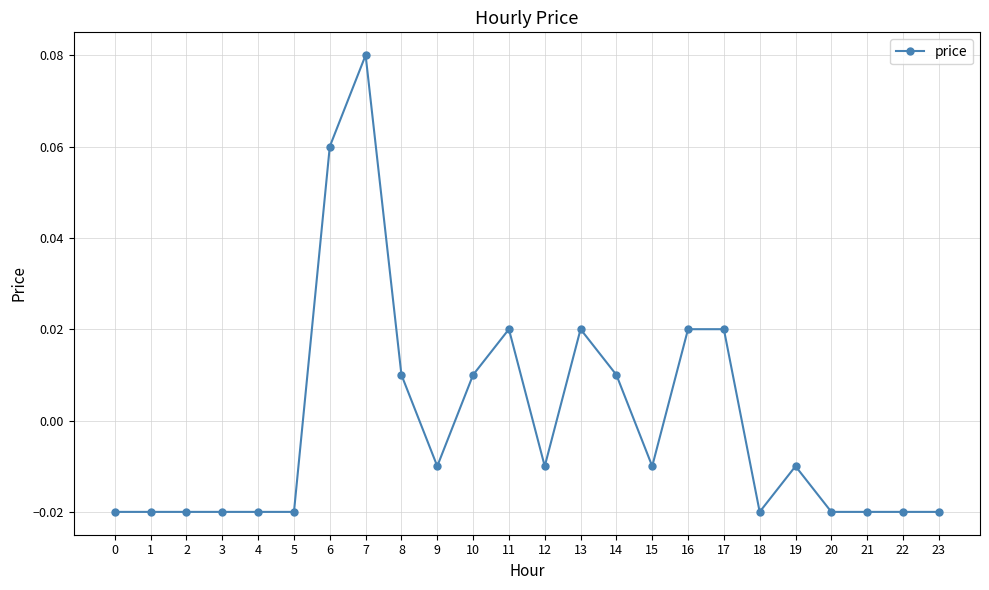

How many values are below 0?

15